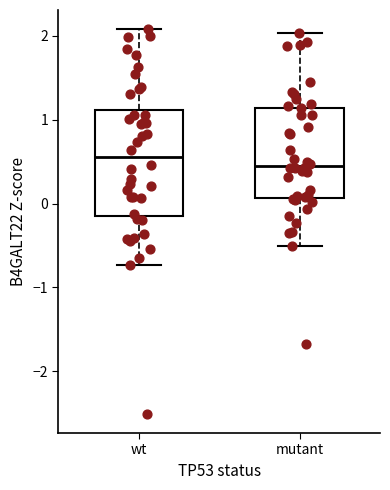

Where does the lower whisker of the box for mutant end on the y-axis? The values are not printed on the chart, so give them approximately, as read against the axis.

-0.5